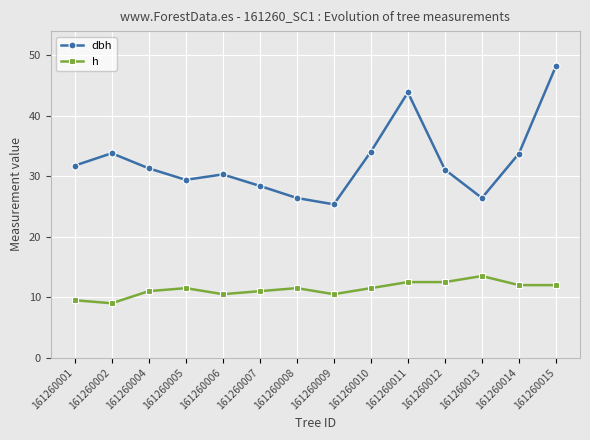

What is the average value of the dbh series?

32.4